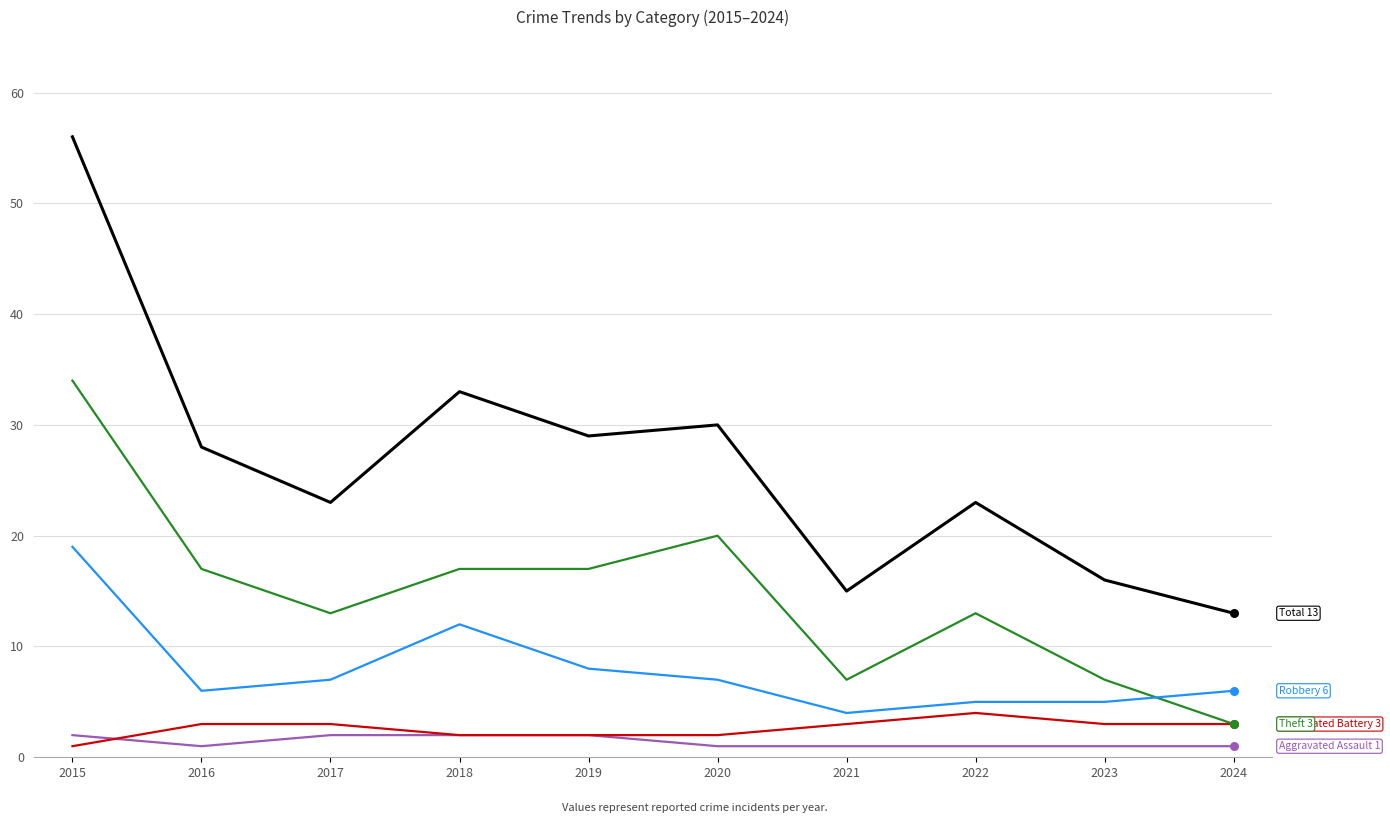

At which category is the sum across all series the highest?

2015